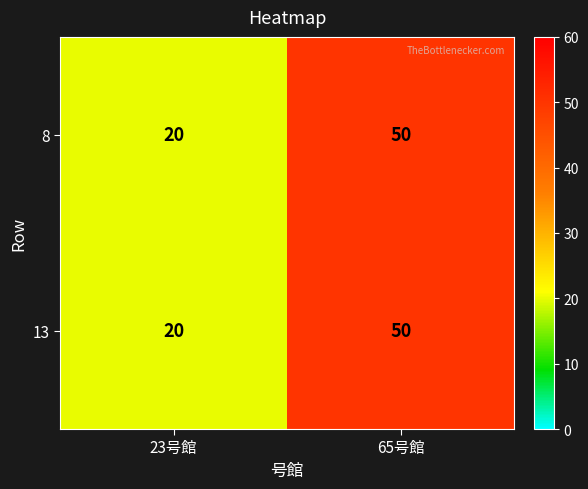

What is the average value of the 13 series?

35